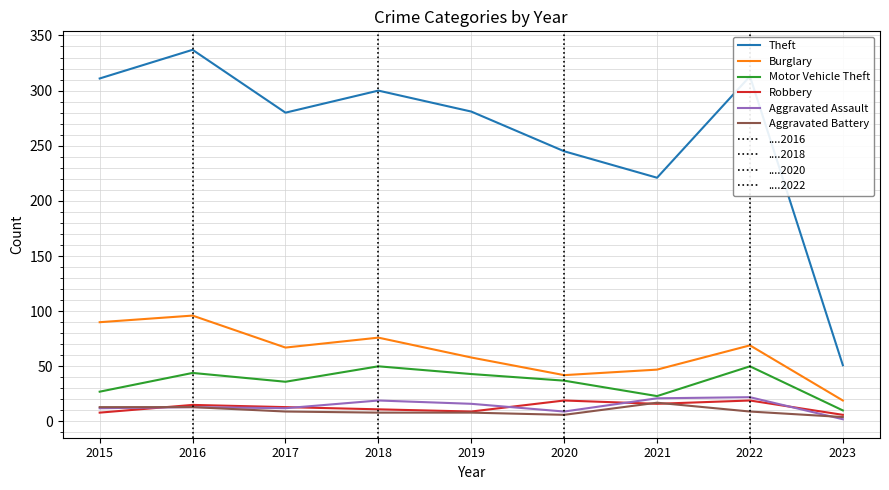

Which series has the widest spread of values?

Theft